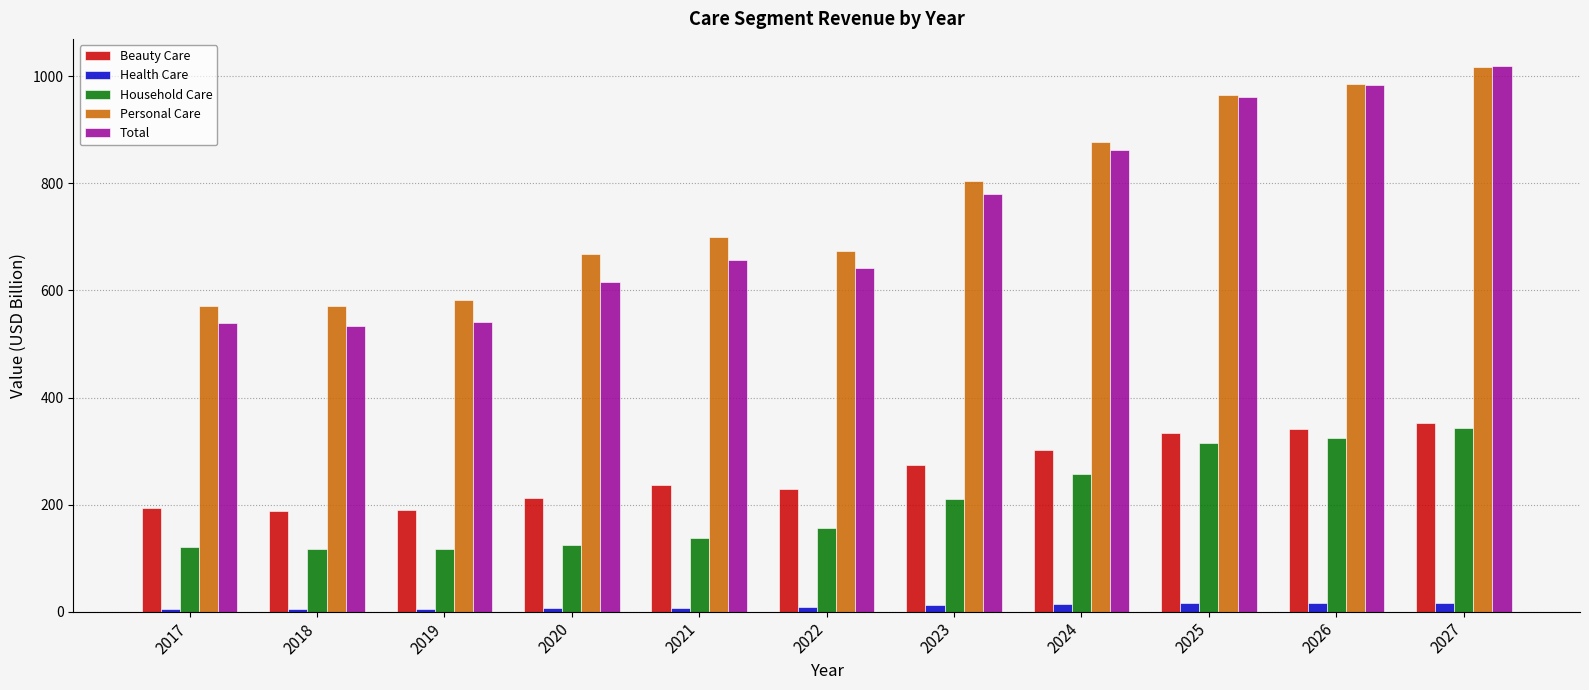

What is the value of the Health Care bar at the 7th from the left?

12.0